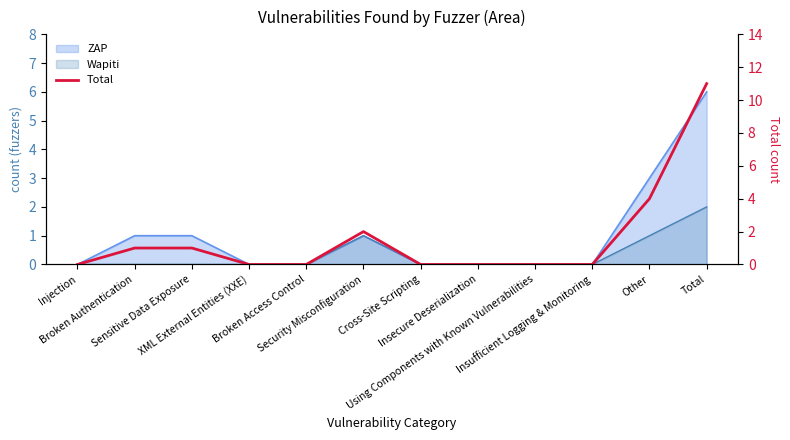

Reading left to right, list all the values displayed in this chart.

0	1	1	0	0	2	0	0	0	0	4	11